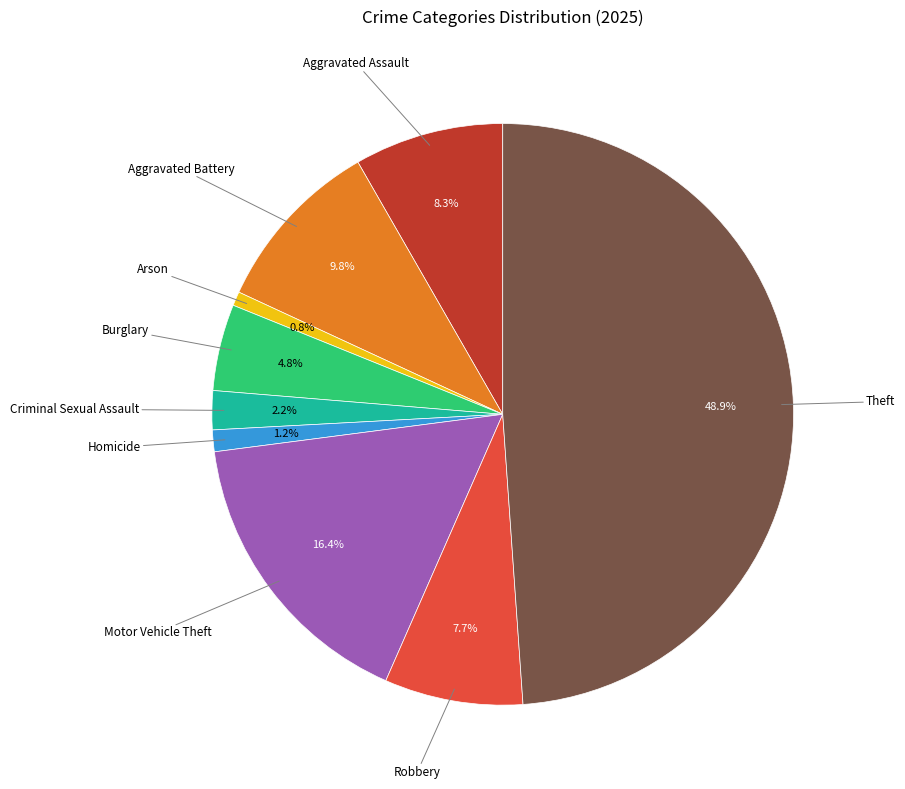

Rank the categories by value from highest to lowest.

Theft, Motor Vehicle Theft, Aggravated Battery, Aggravated Assault, Robbery, Burglary, Criminal Sexual Assault, Homicide, Arson